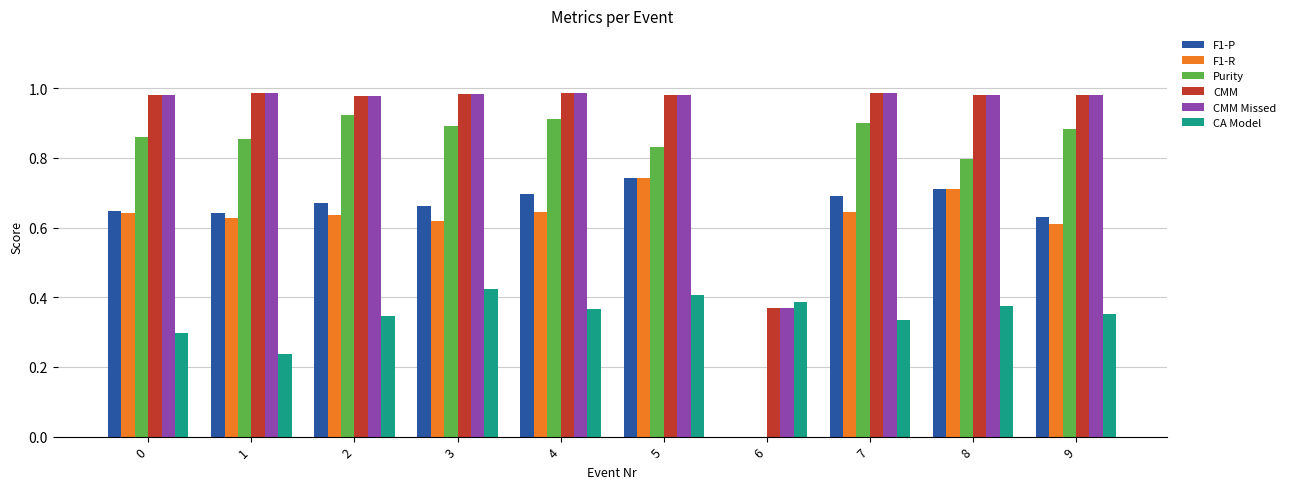

What are all the series names shown in the legend?

F1-P, F1-R, Purity, CMM, CMM Missed, CA Model